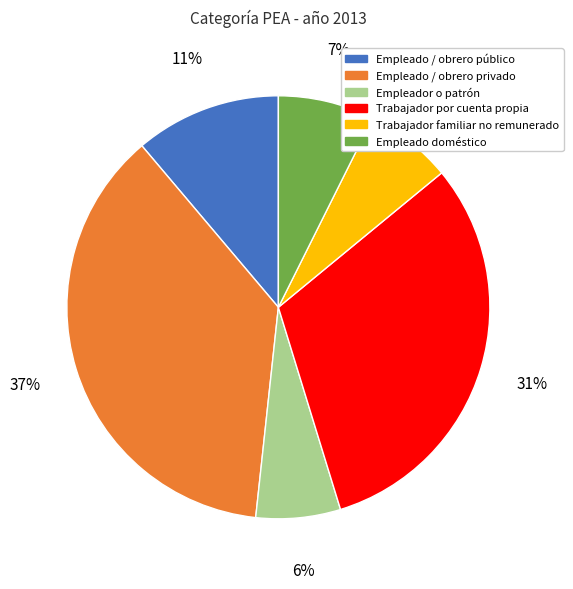

Which has a higher value, Empleador o patrón or Trabajador por cuenta propia?

Trabajador por cuenta propia